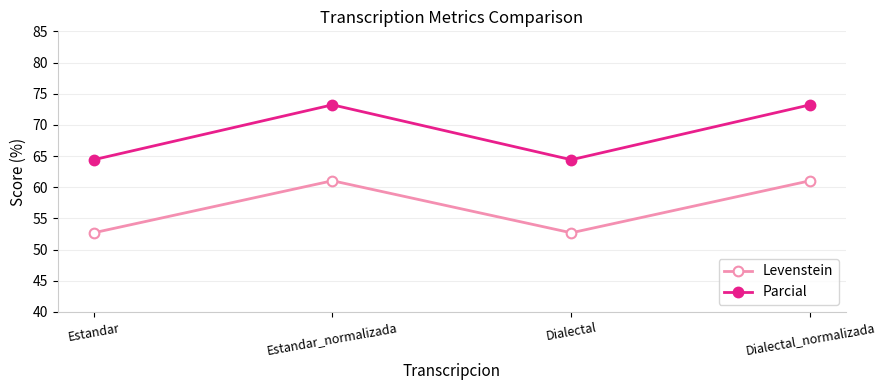

How many values in the Parcial series exceed 73?

2